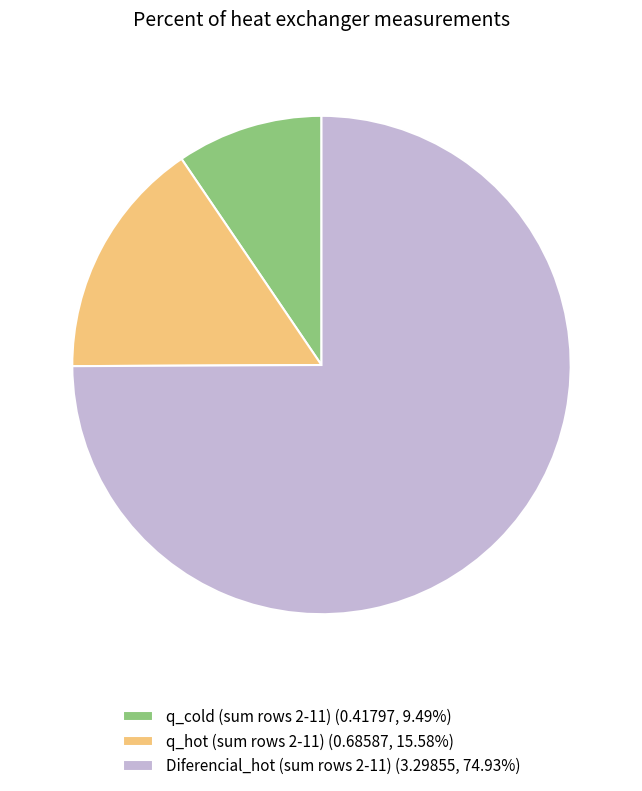

Approximately how many times larger is the value at Diferencial_hot (sum rows 2-11) (3.29855, 74.93%) compared to q_hot (sum rows 2-11) (0.68587, 15.58%)?

4.8